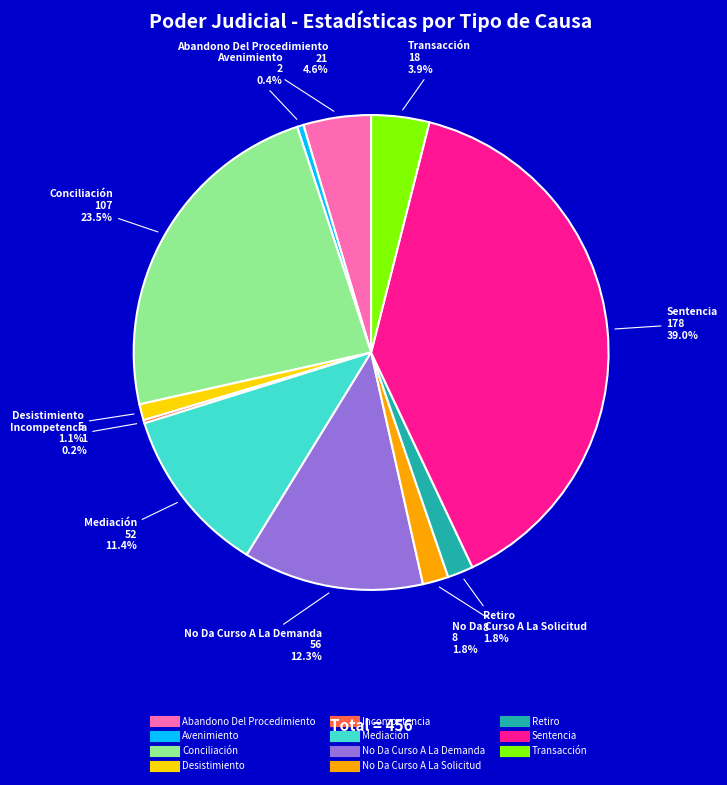

How much of the chart is everything except Transacción?

96.1%